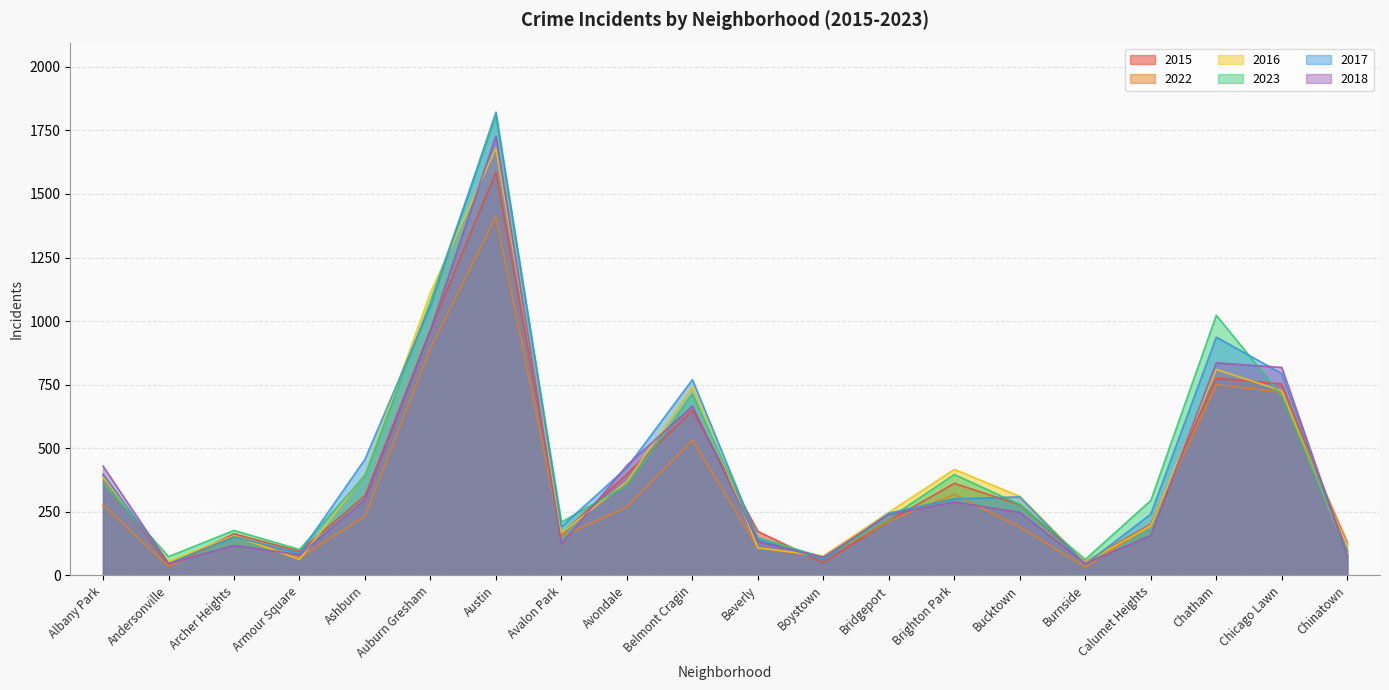

What is the difference between the 2016 values at Boystown and Beverly?

31